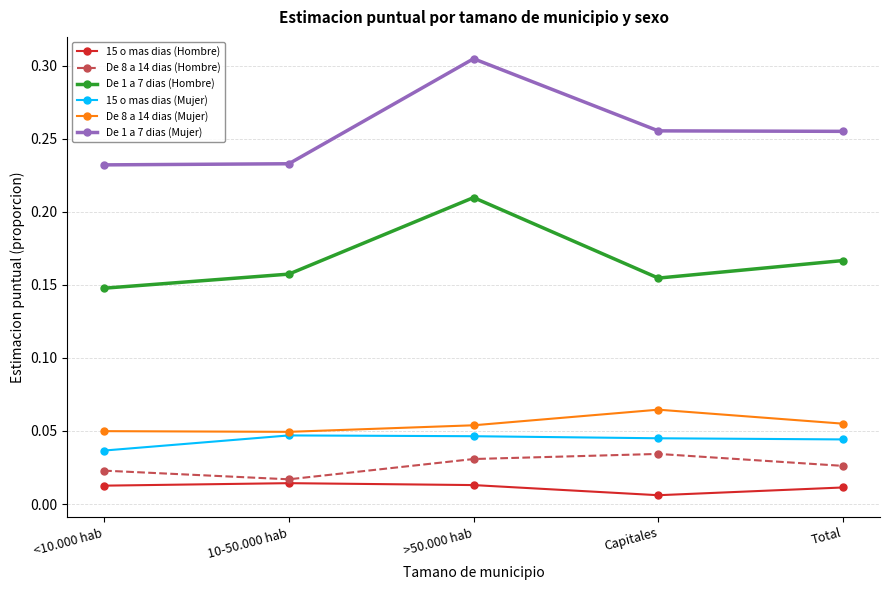

Rank the series by their maximum value, from lowest to highest.

15 o mas dias (Hombre), De 8 a 14 dias (Hombre), 15 o mas dias (Mujer), De 8 a 14 dias (Mujer), De 1 a 7 dias (Hombre), De 1 a 7 dias (Mujer)